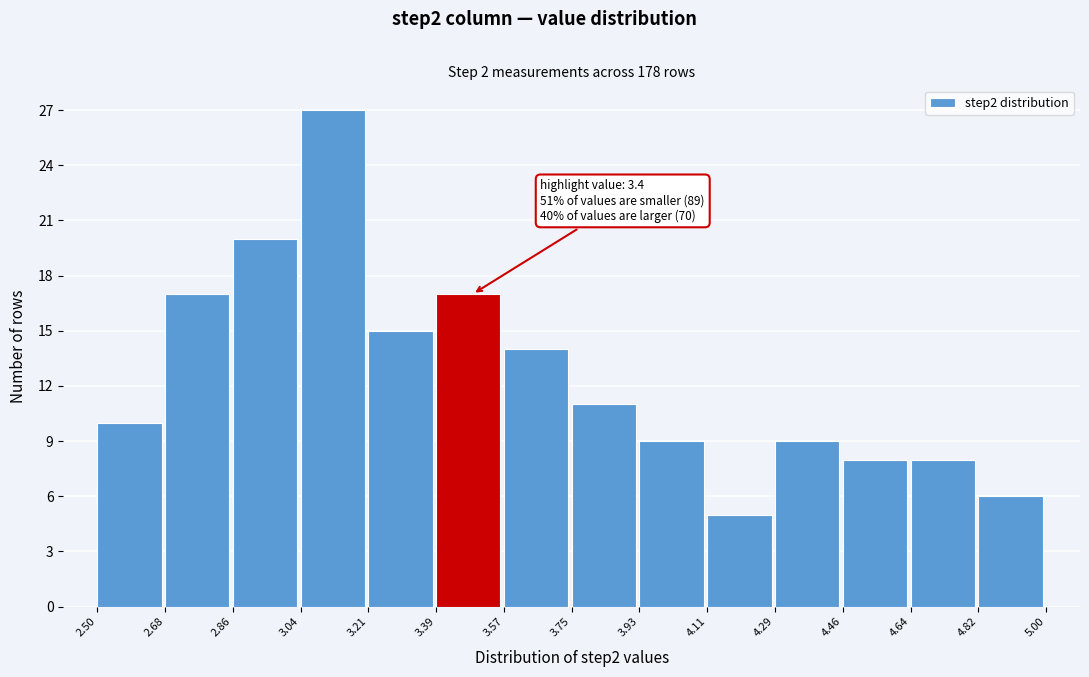

Over which range of the x-axis is the bar tallest?

3.04 to 3.21